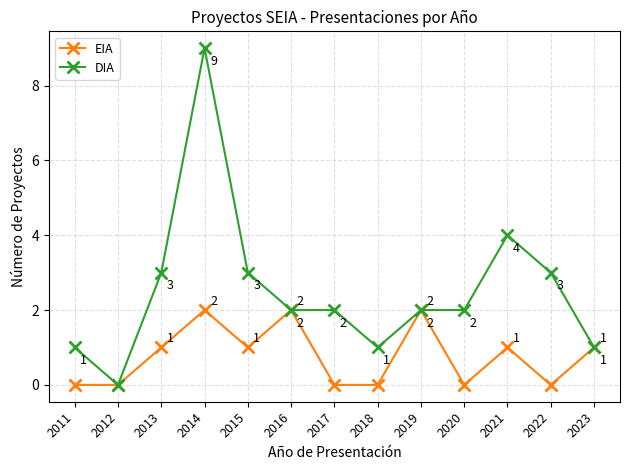

What value does the DIA series have at 2021?

4